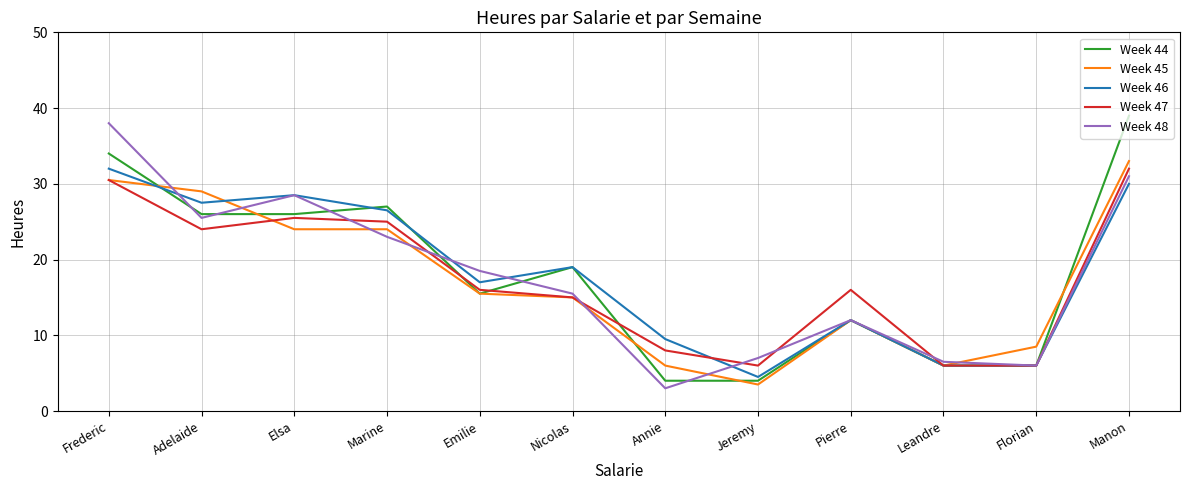

True or false: Week 46 has more than 2 interior local peaks.

True